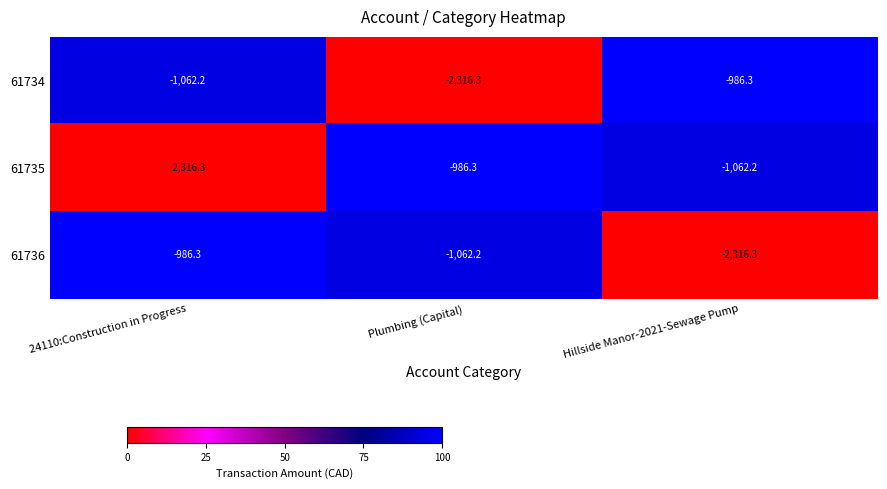

How many data points in 61735 are above -1062?

1